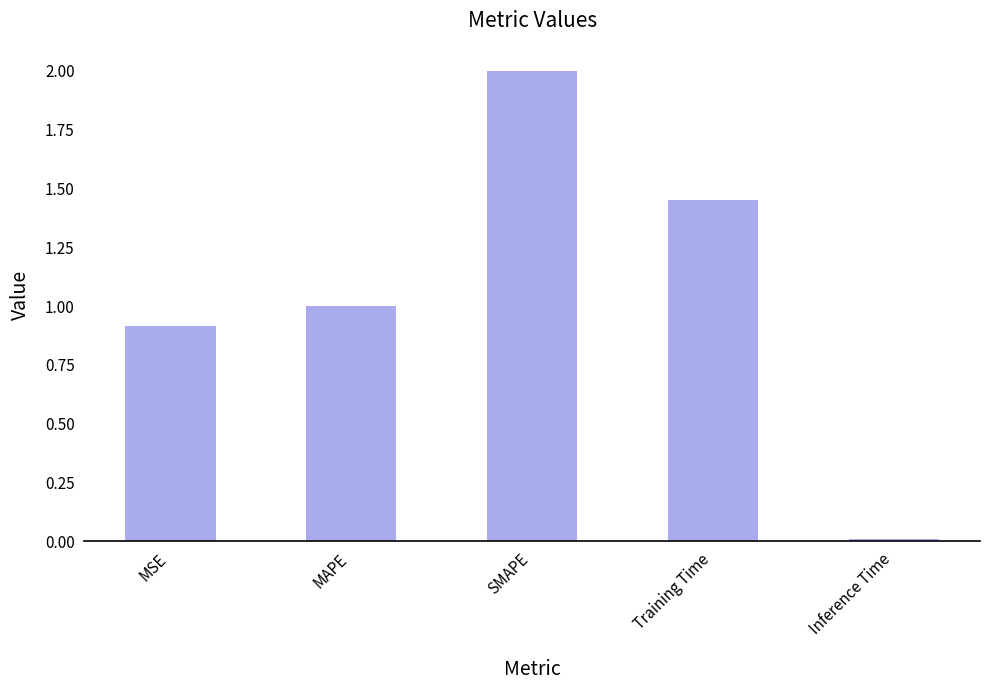

Between MAPE and SMAPE, which is larger?

SMAPE